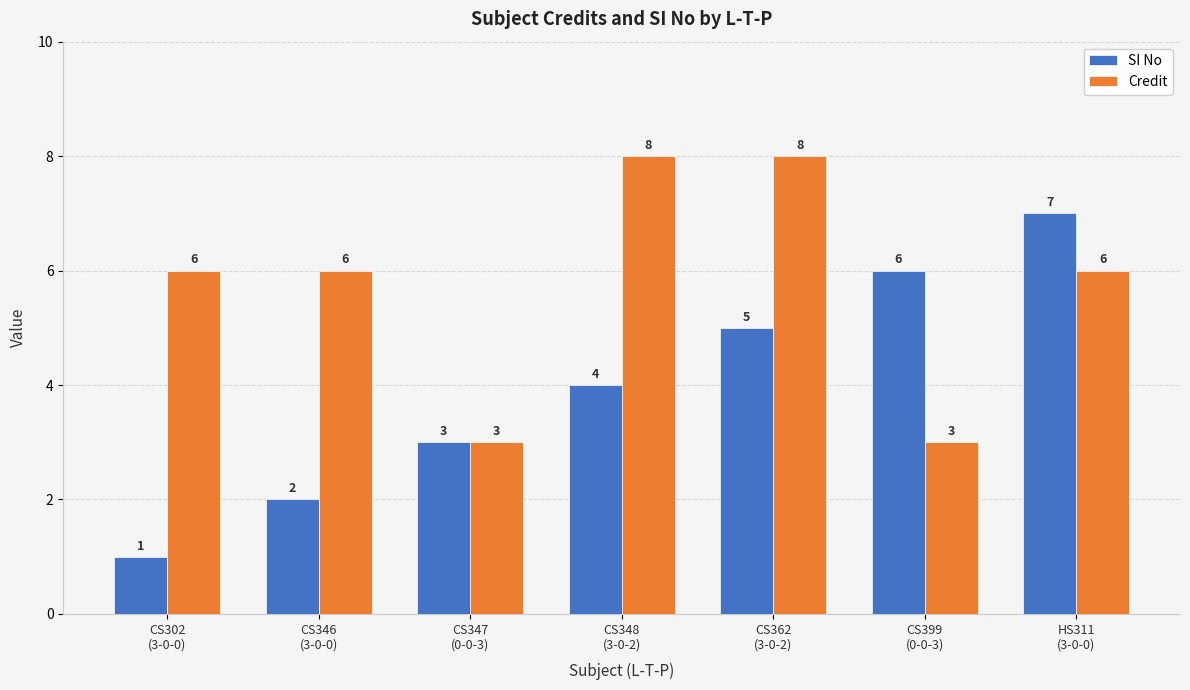

What is the difference between the maximum and minimum values in the Credit series?

5